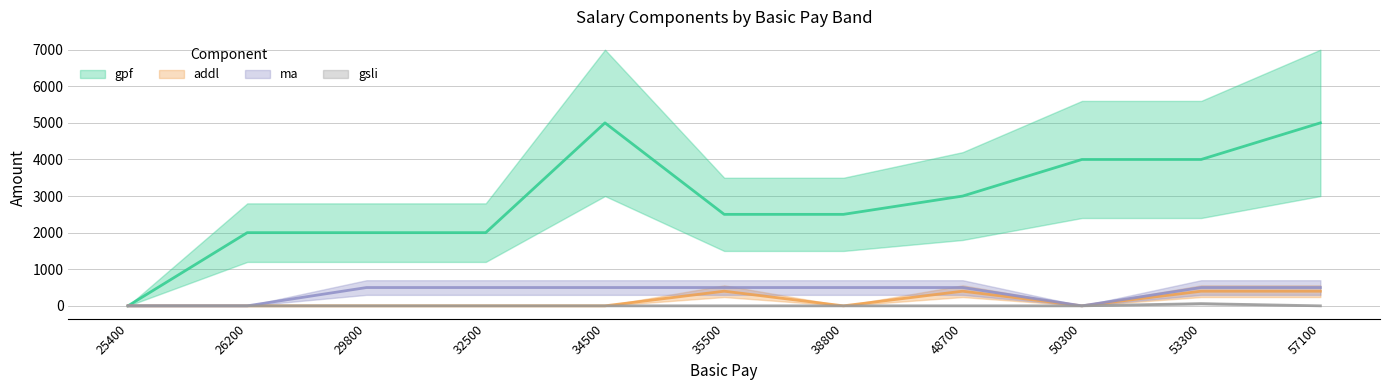

Which category has the highest value in the gpf series?

34500